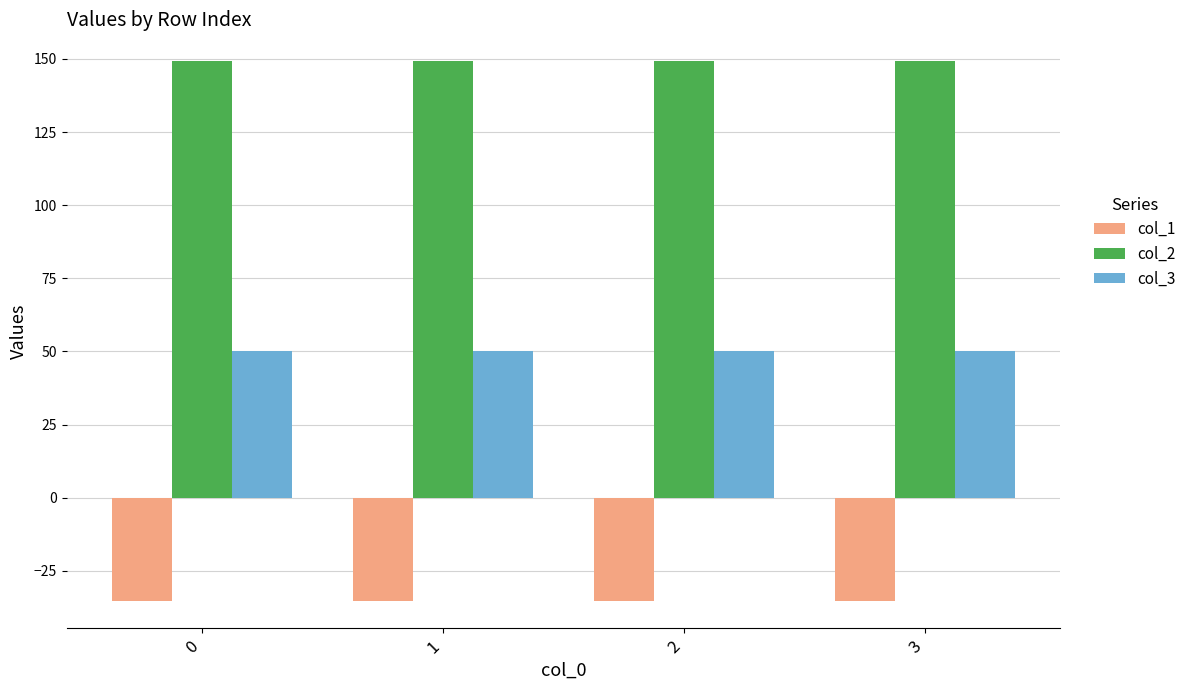

What are all the series names shown in the legend?

col_1, col_2, col_3